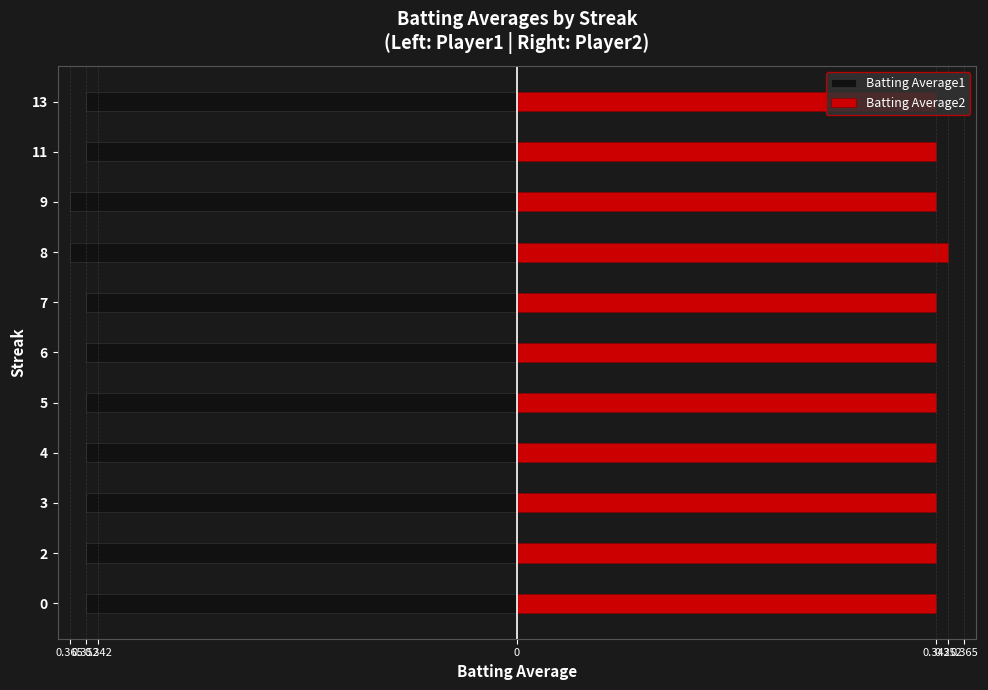

What is the highest value of the Batting Average2 series?

0.4